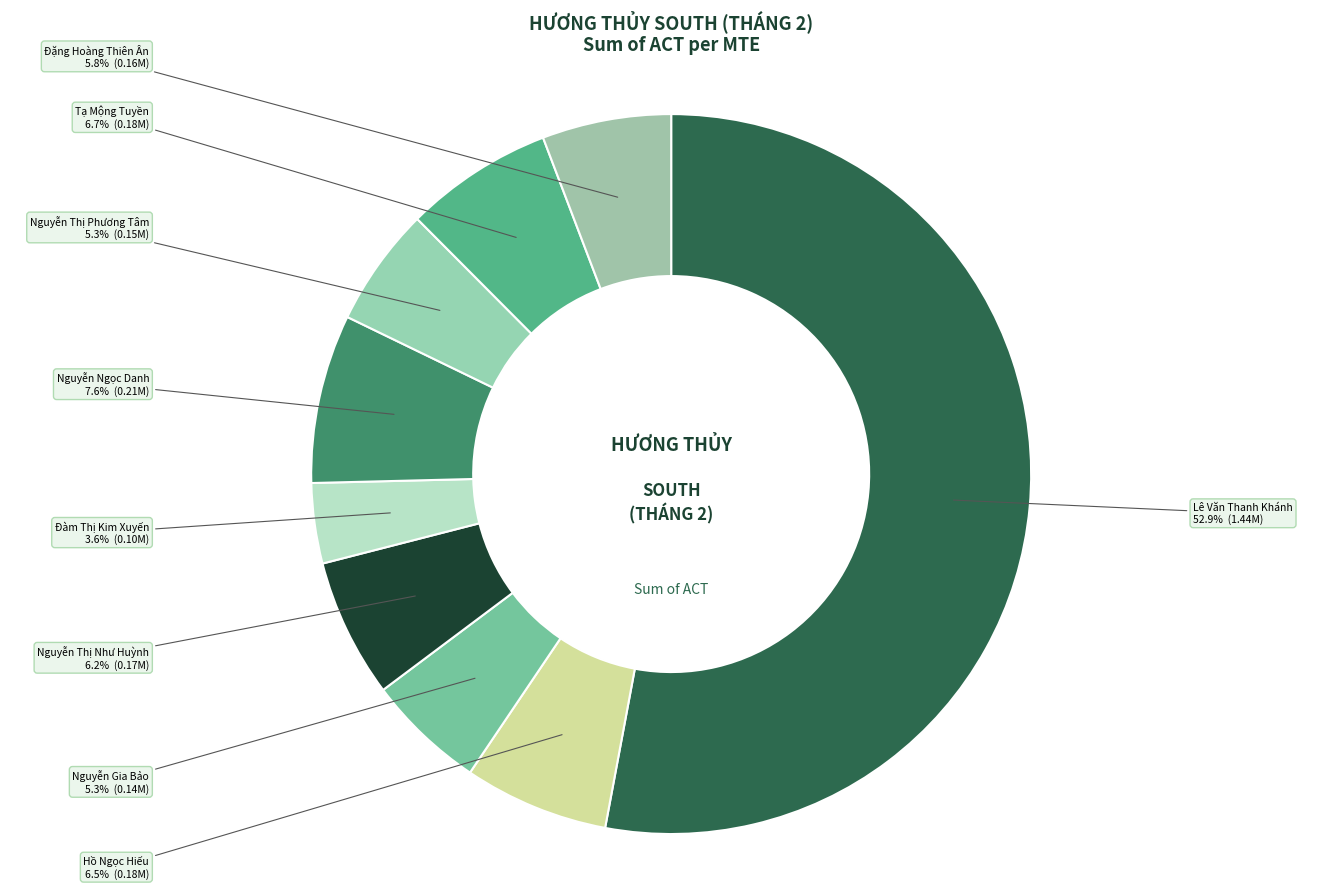

Which has a higher value, Tạ Mộng Tuyền or Lê Văn Thanh Khánh?

Lê Văn Thanh Khánh